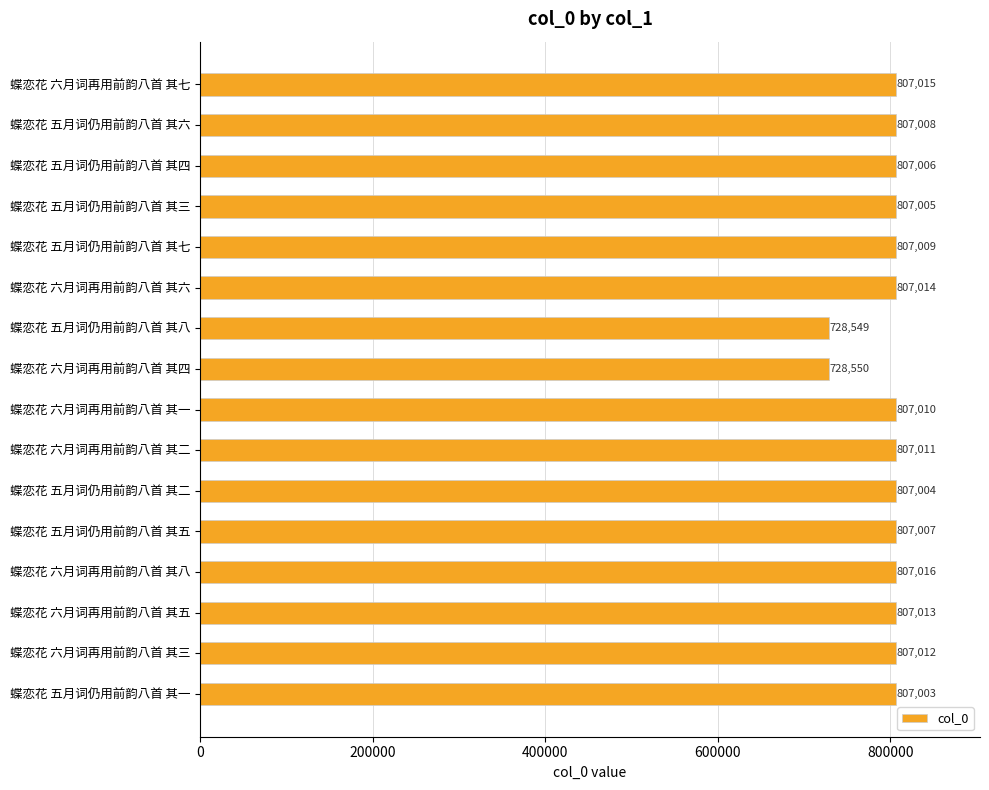

List the labels in order of value, smallest first.

蝶恋花 五月词仍用前韵八首 其八, 蝶恋花 六月词再用前韵八首 其四, 蝶恋花 五月词仍用前韵八首 其一, 蝶恋花 五月词仍用前韵八首 其二, 蝶恋花 五月词仍用前韵八首 其三, 蝶恋花 五月词仍用前韵八首 其四, 蝶恋花 五月词仍用前韵八首 其五, 蝶恋花 五月词仍用前韵八首 其六, 蝶恋花 五月词仍用前韵八首 其七, 蝶恋花 六月词再用前韵八首 其一, 蝶恋花 六月词再用前韵八首 其二, 蝶恋花 六月词再用前韵八首 其三, 蝶恋花 六月词再用前韵八首 其五, 蝶恋花 六月词再用前韵八首 其六, 蝶恋花 六月词再用前韵八首 其七, 蝶恋花 六月词再用前韵八首 其八